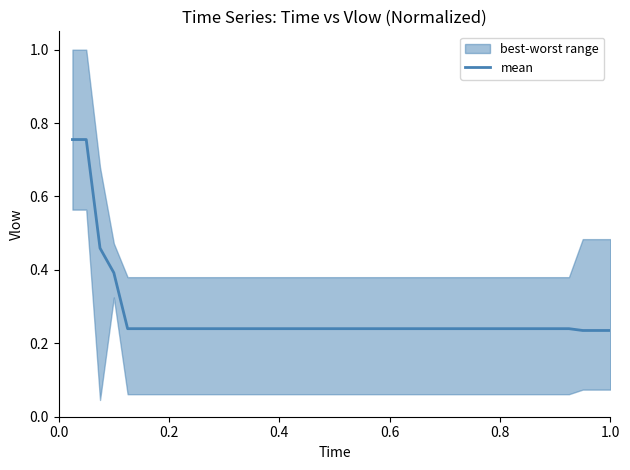

What is the value of the 34th point from the left?

0.2